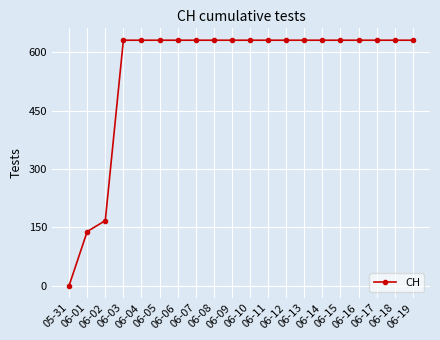

What is the value of the 16th point from the left?

631